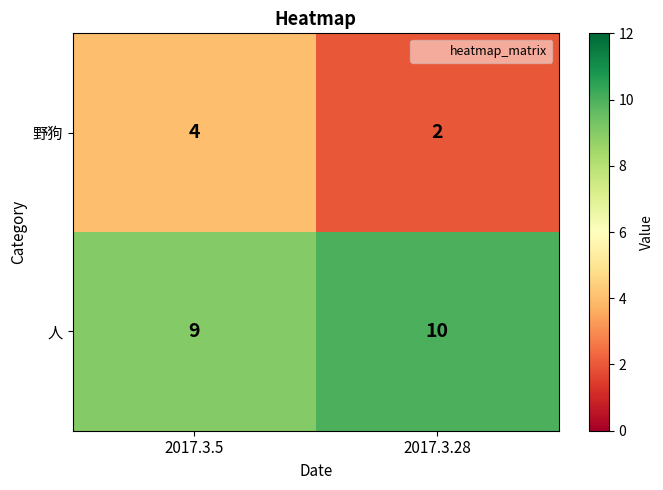

Rank the series by their maximum value, from lowest to highest.

野狗, 人